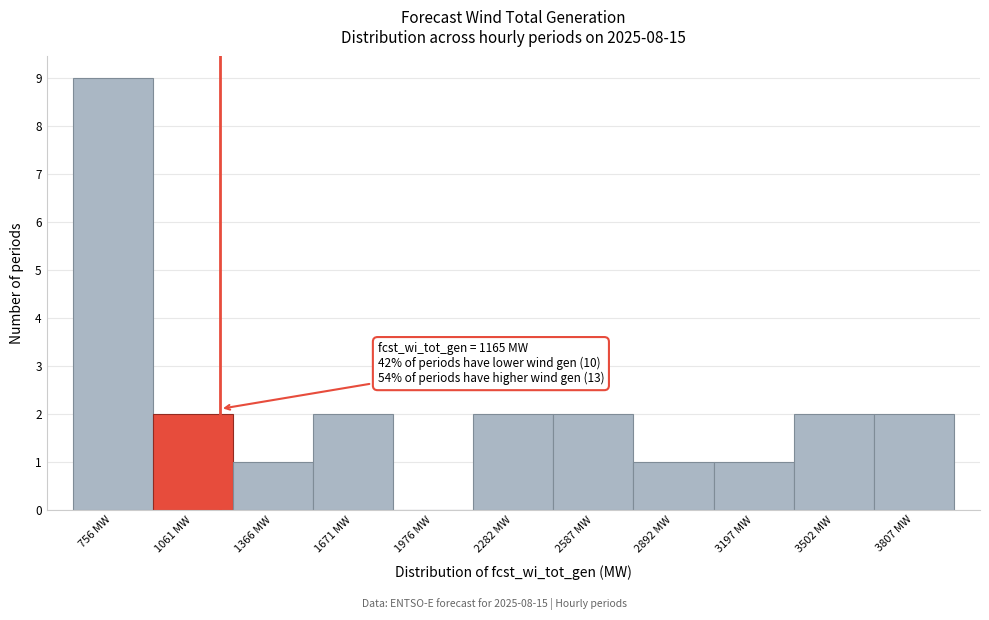

Which range on the x-axis has the tallest bar?

600 to 900